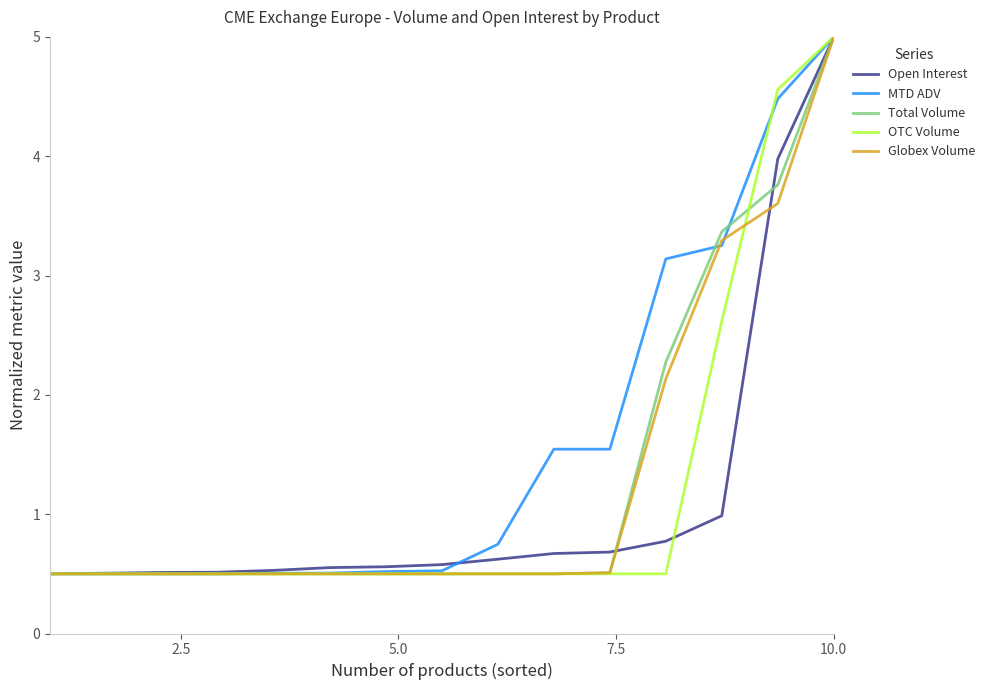

True or false: Total Volume and OTC Volume intersect in this chart.

True